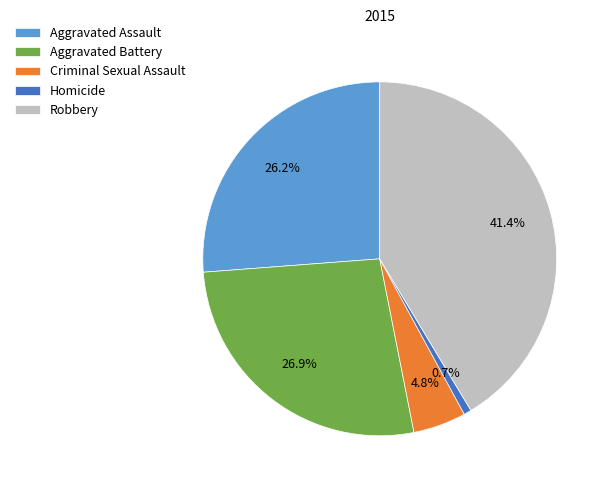

Count the number of slices in the pie.

5